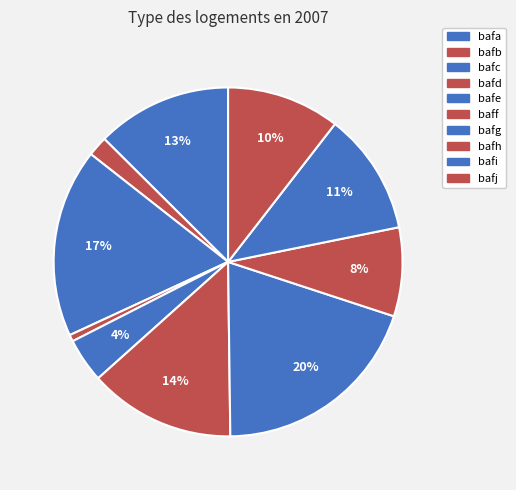

To the nearest percent, what percentage of the pie is bafa?

13%